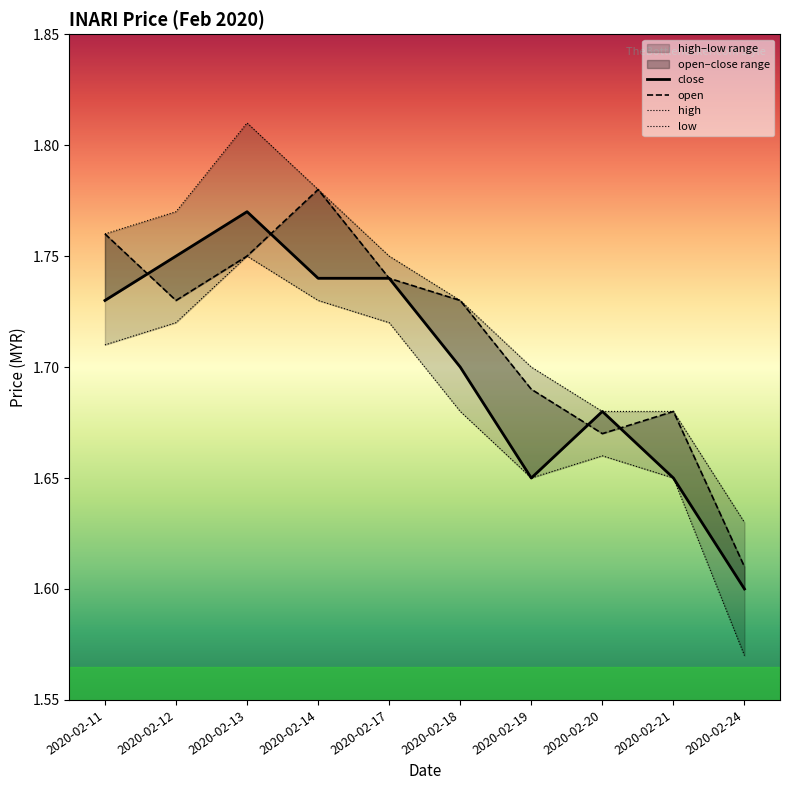

How many high values are between 1 and 2?

10